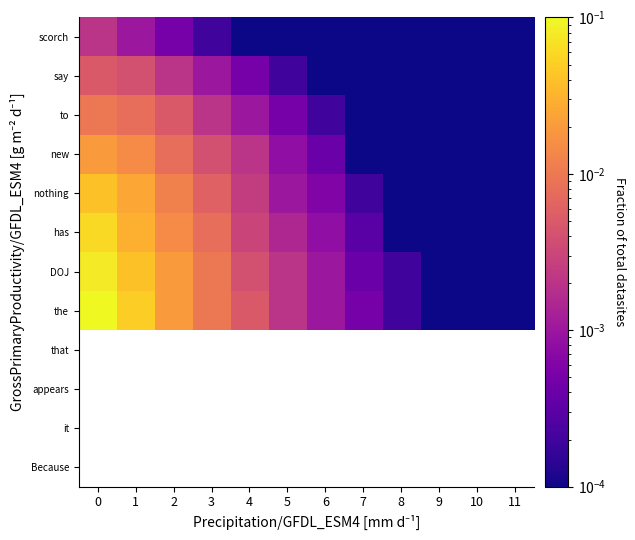

List the series in order of their peak value, lowest first.

row_11, row_10, row_9, row_8, row_7, row_6, row_5, row_0, row_1, row_2, row_3, row_4